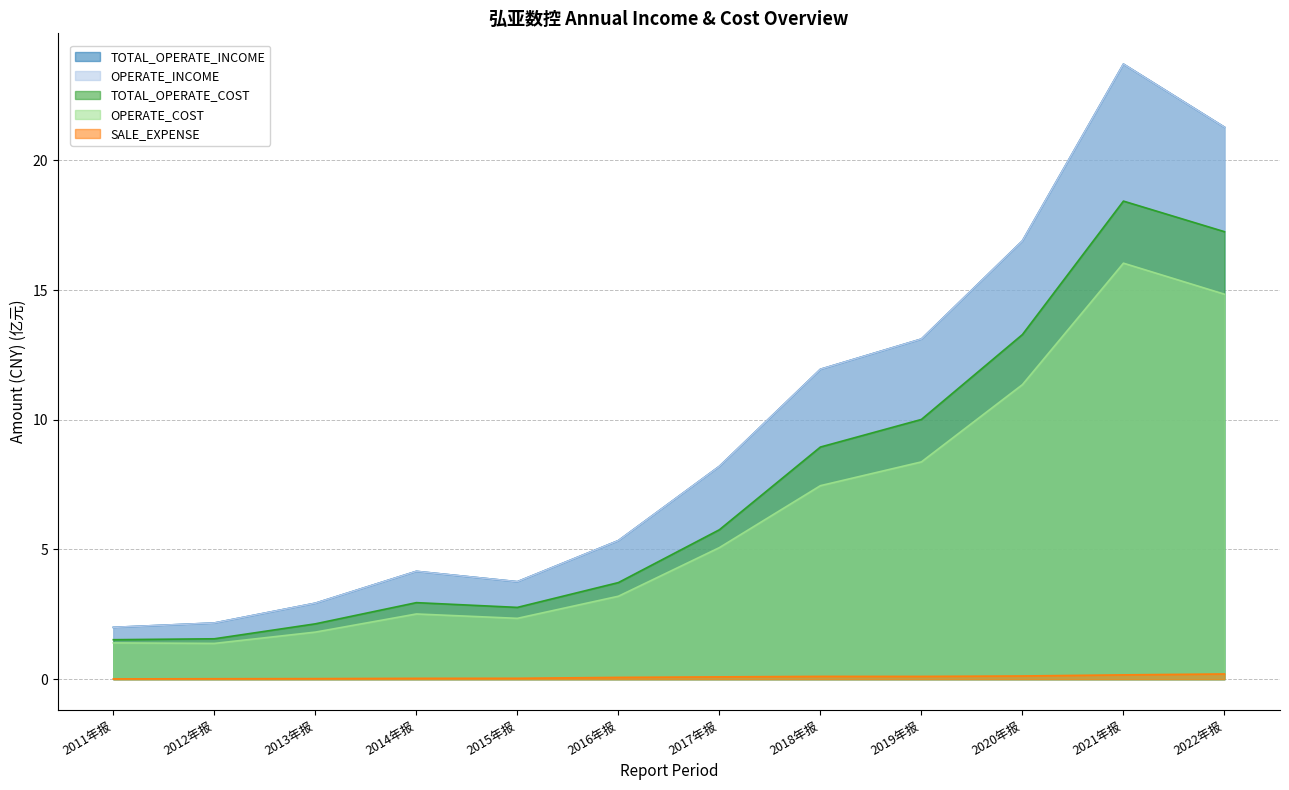

Which category has the lowest value across all series?

2011年报